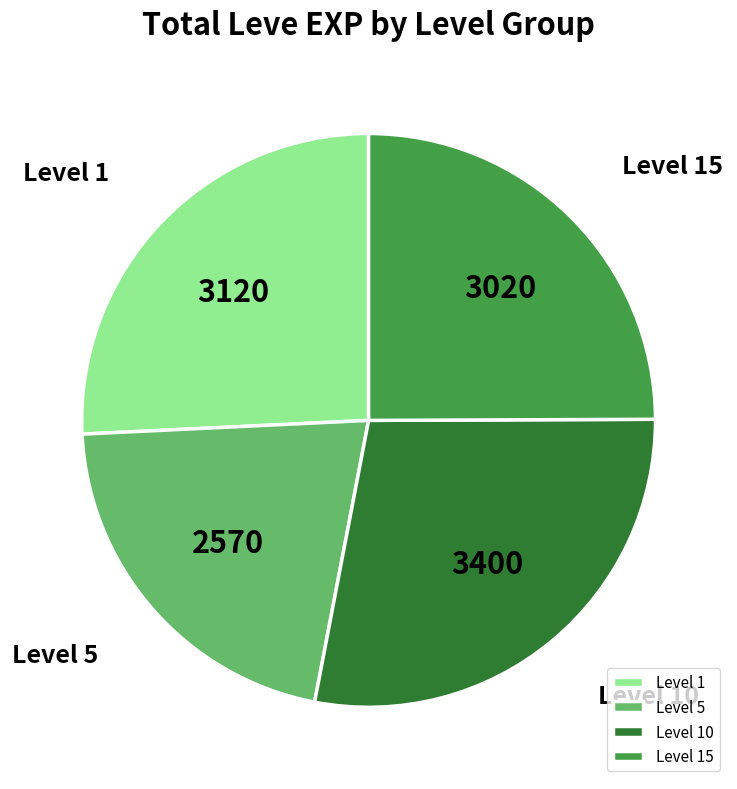

Is the sum of Level 15 and Level 10 greater than half?

Yes